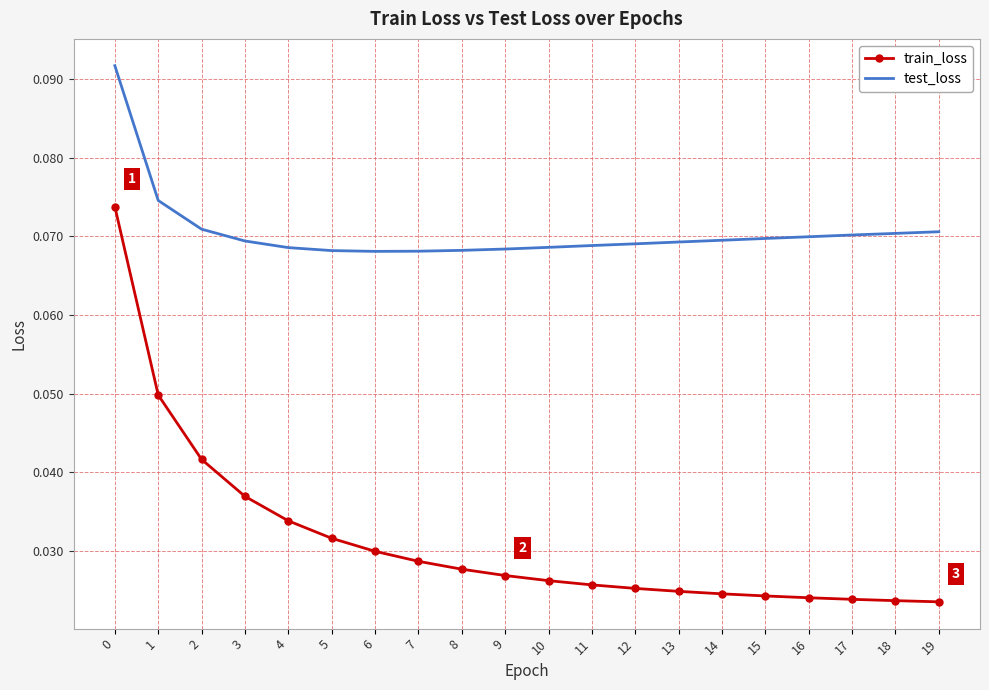

Rank the series by their maximum value, from lowest to highest.

train_loss, test_loss